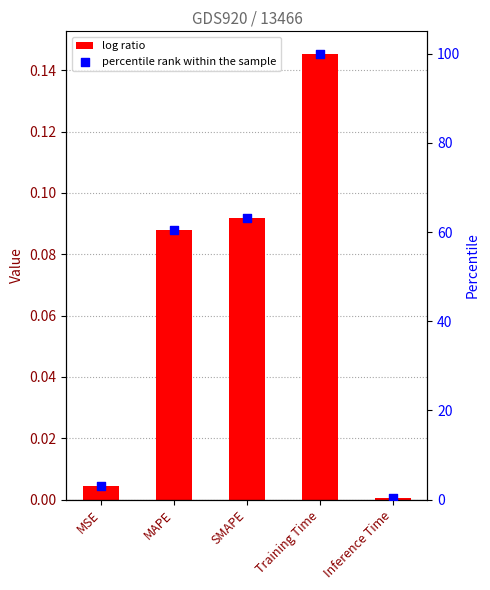

Which series has the largest total across all categories?

percentile rank within the sample